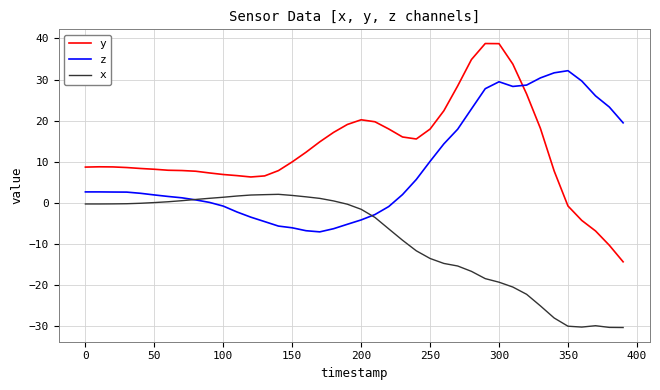

True or false: x and y cross at least once.

False